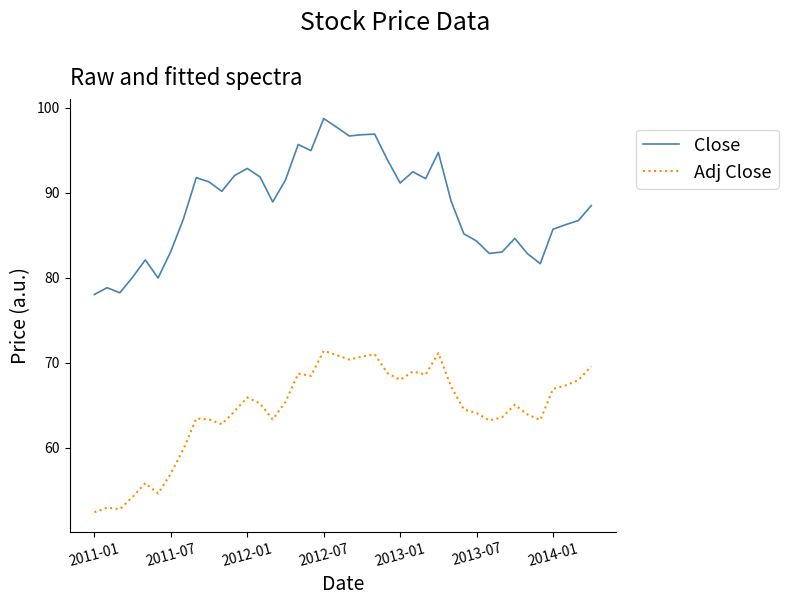

Rank the series by their average value, from lowest to highest.

Adj Close, Close